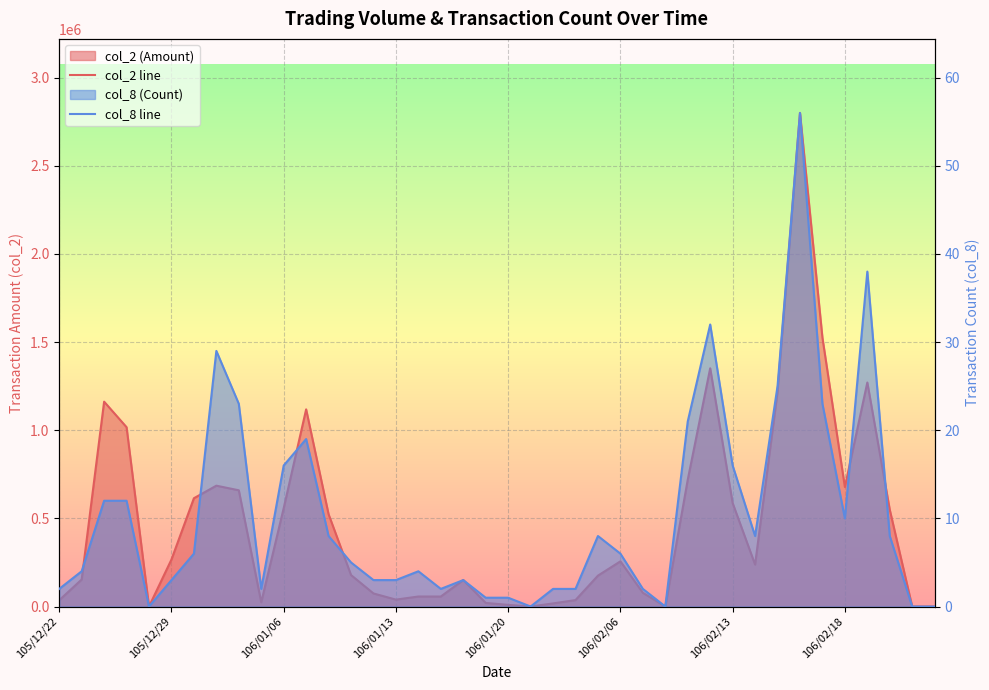

What is the sum of all col_8 line values?

415